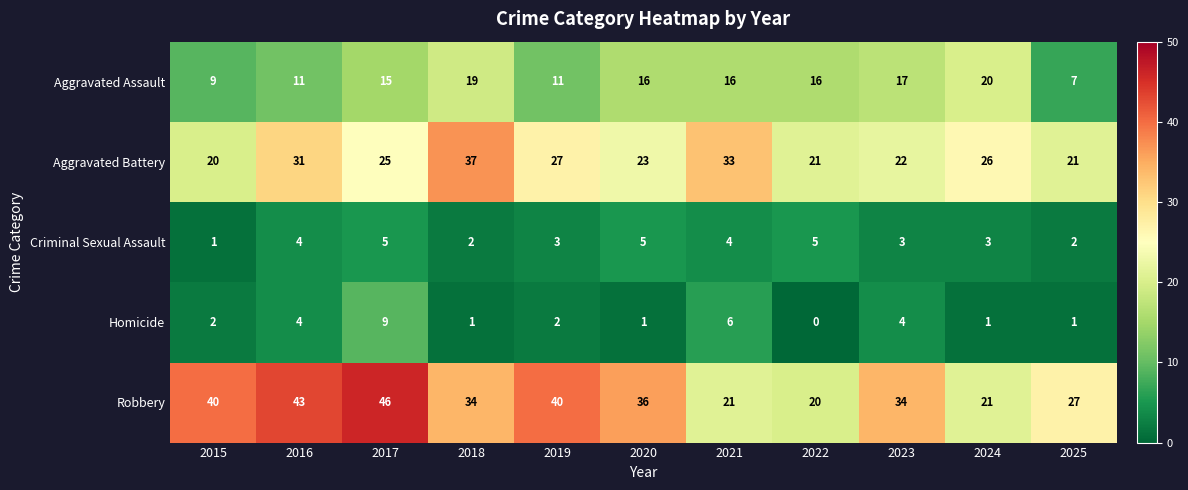

Which series has the widest spread of values?

Robbery